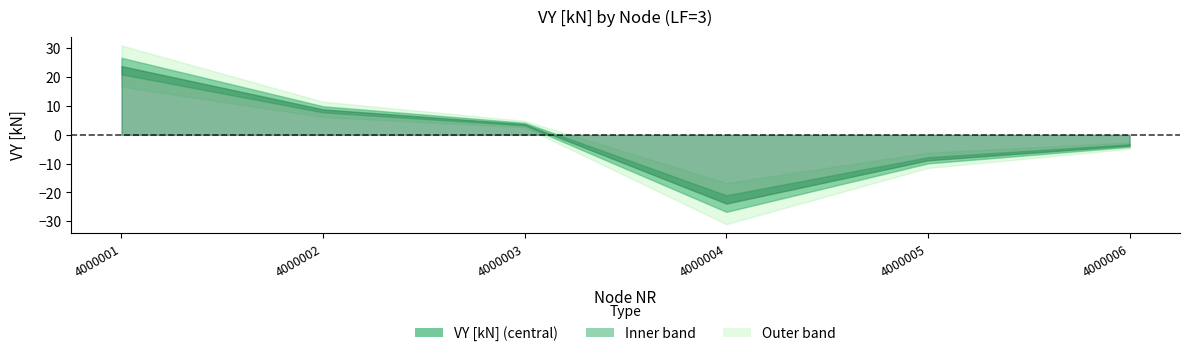

What is the difference between the maximum and second lowest values?

32.7